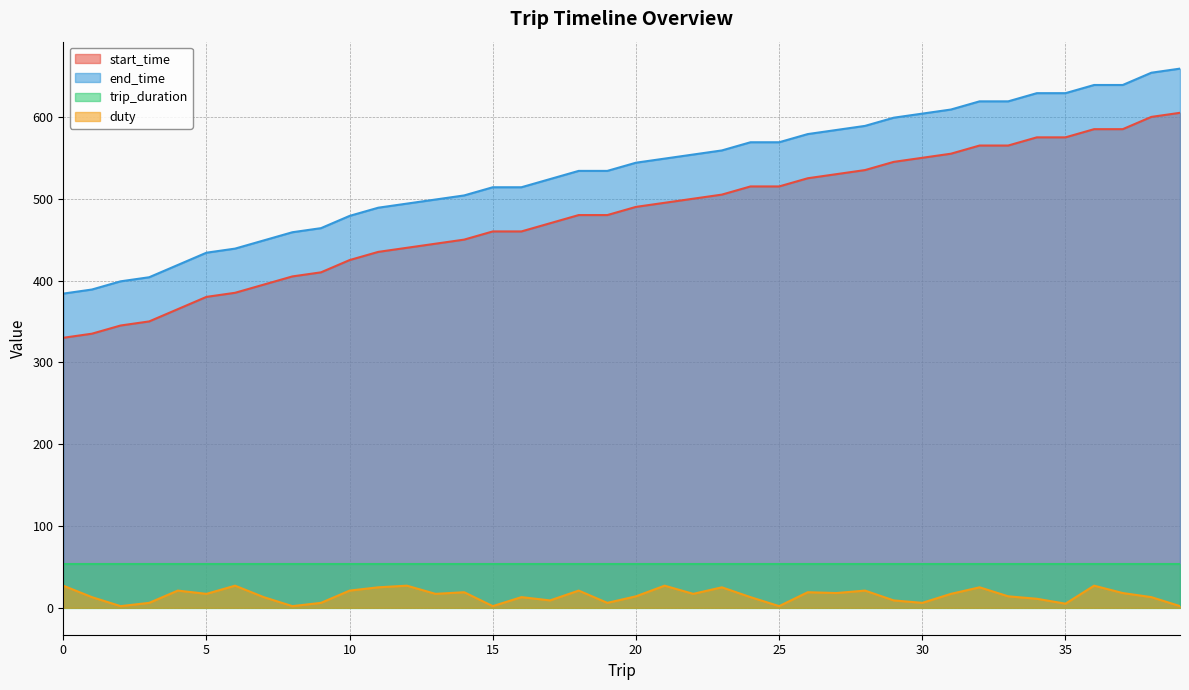

Does the chart display data point markers on the line(s)?

No